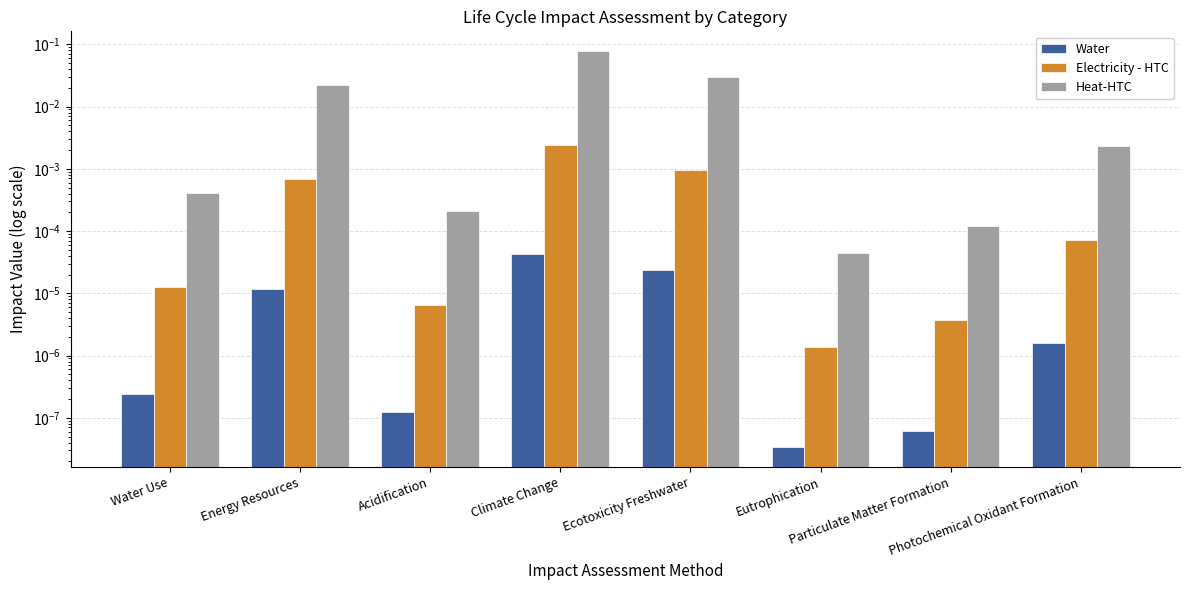

Reading left to right, list all the values displayed in this chart.

Water: 0.0	0.0	0.0	0.0	0.0	0.0	0.0	0.0
Electricity - HTC: 0.0	0.0	0.0	0.0	0.0	0.0	0.0	0.0
Heat-HTC: 0.0	0.0	0.0	0.1	0.0	0.0	0.0	0.0